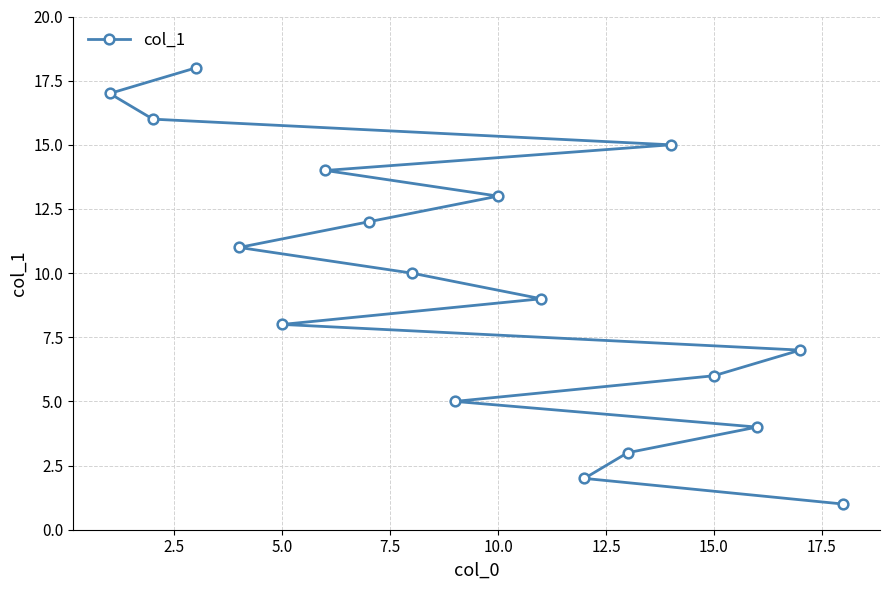

Count the number of values greater than 10.

8